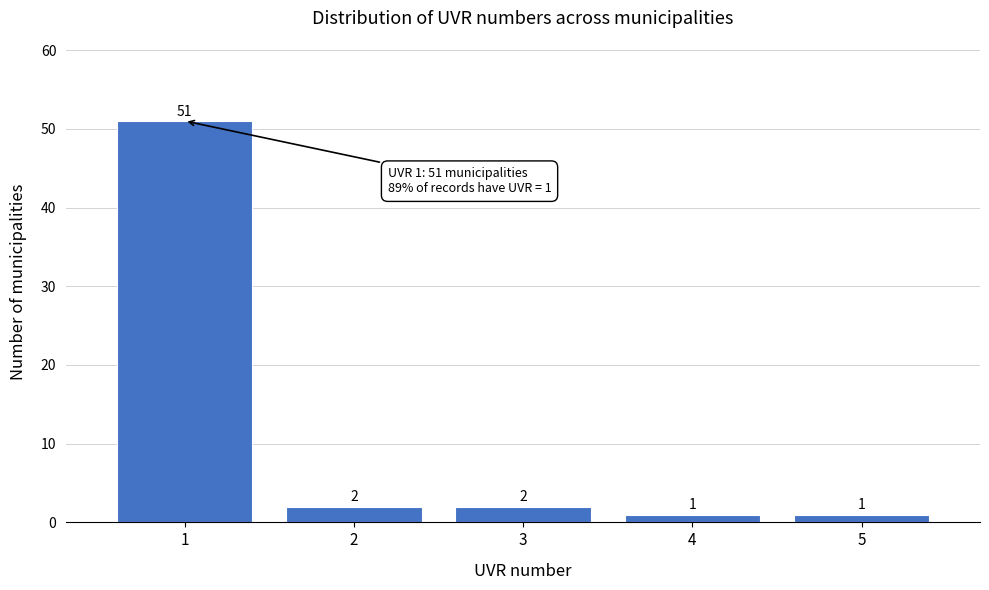

How tall is the bar that spans 0.5 to 1.5 on the x-axis?

51